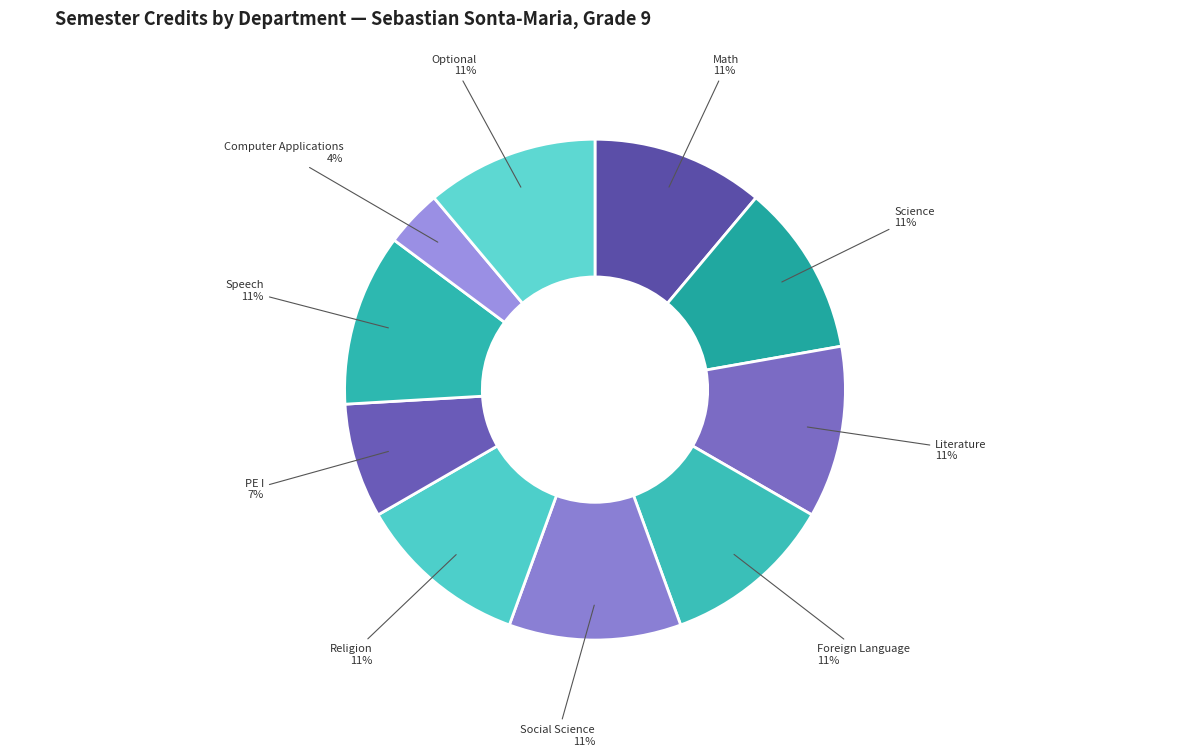

Does Literature represent more than half of the total?

No